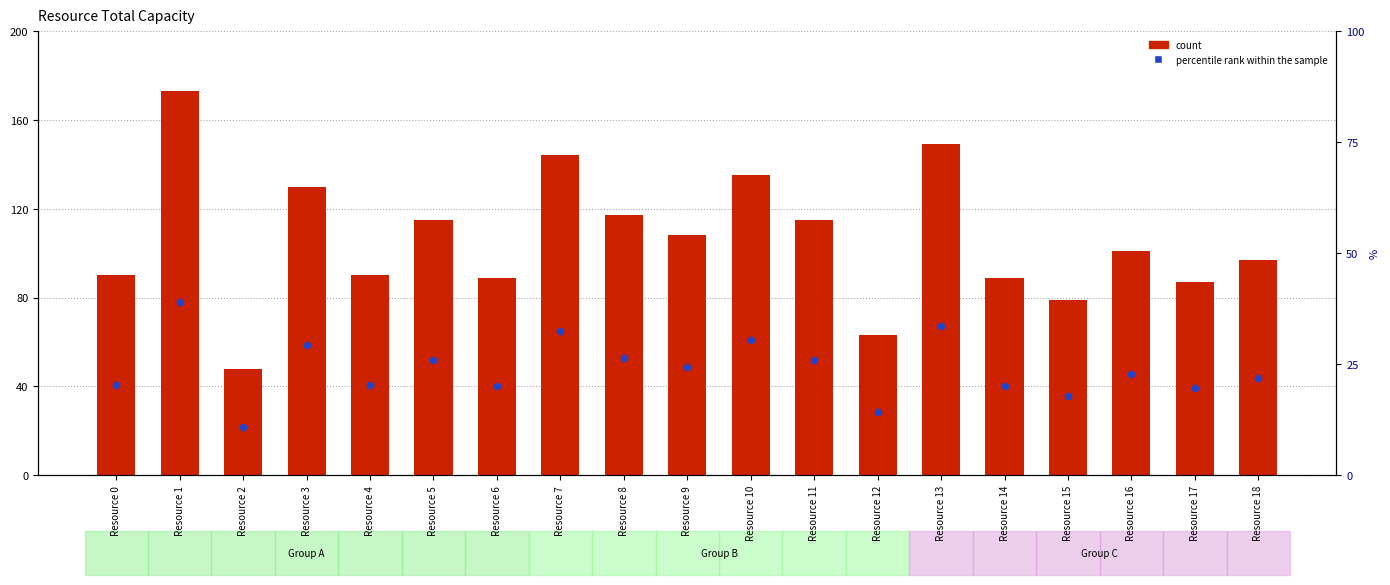

At which category is the sum across all series the highest?

Resource 1